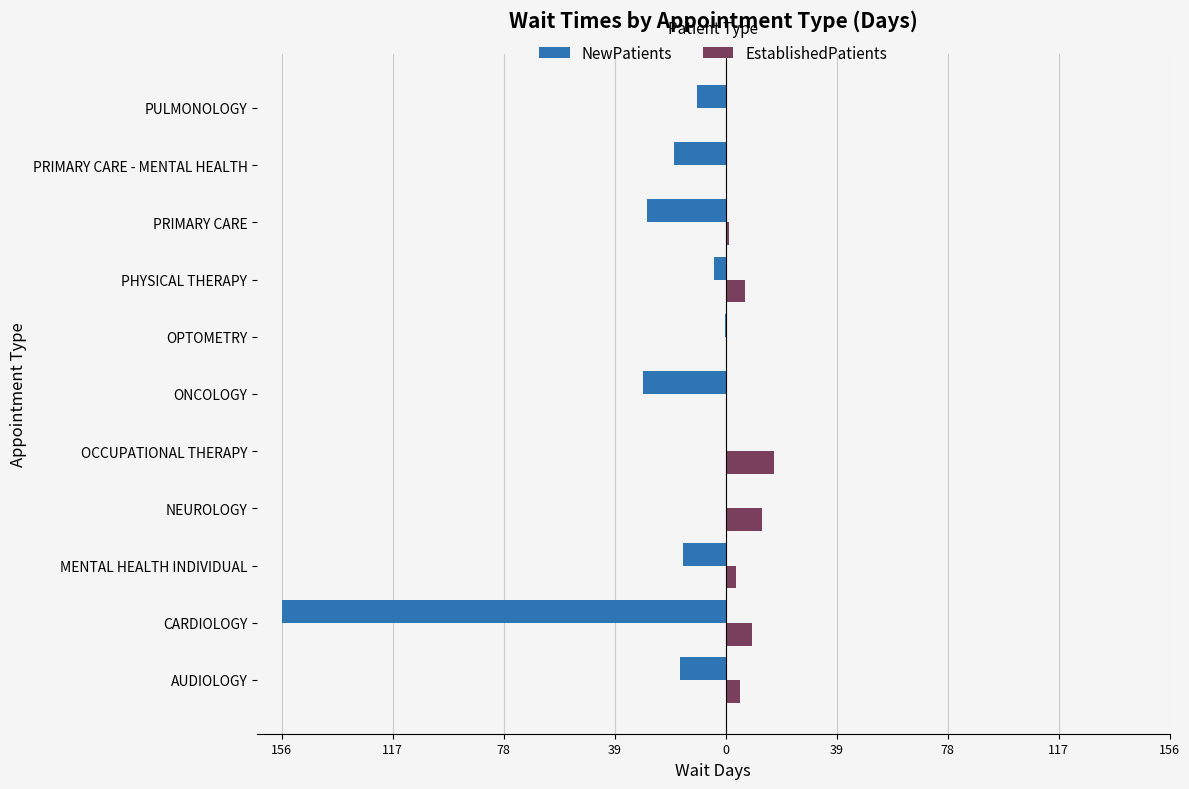

Reading left to right, transcribe all the data shown in this chart.

NewPatients: -16.0	-156.0	-15.0	0.0	0.0	-29.0	-0.2	-4.0	-27.6	-18.0	-10.0
EstablishedPatients: 5.0	9.1	3.6	12.7	17.0	0.0	0.0	6.7	1.2	0.0	0.0